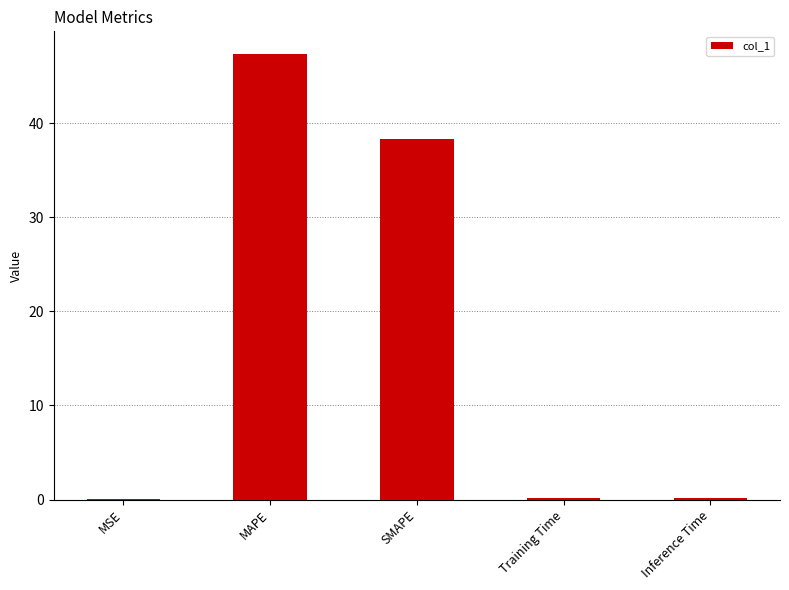

Are the bars horizontal?

No